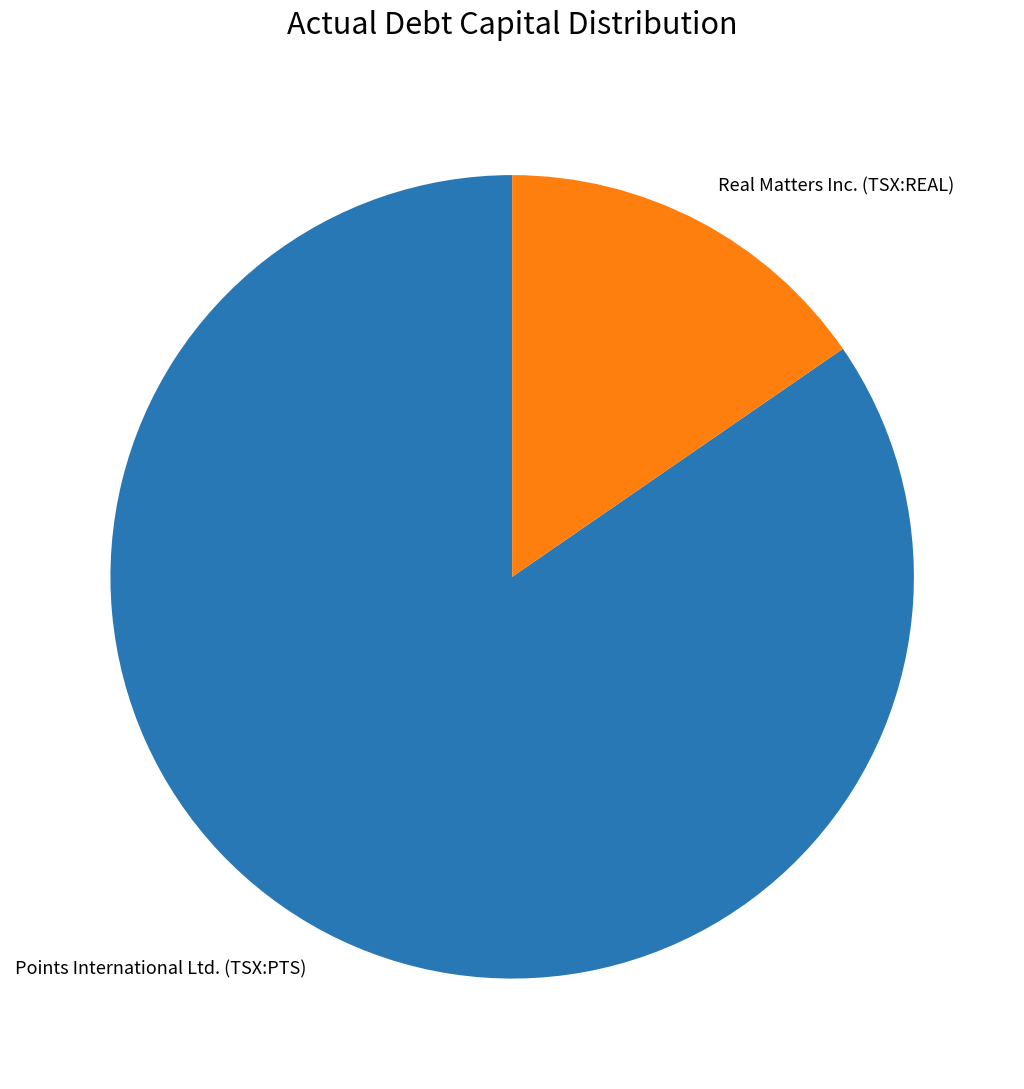

Is there any slice that represents more than half of the pie?

Yes